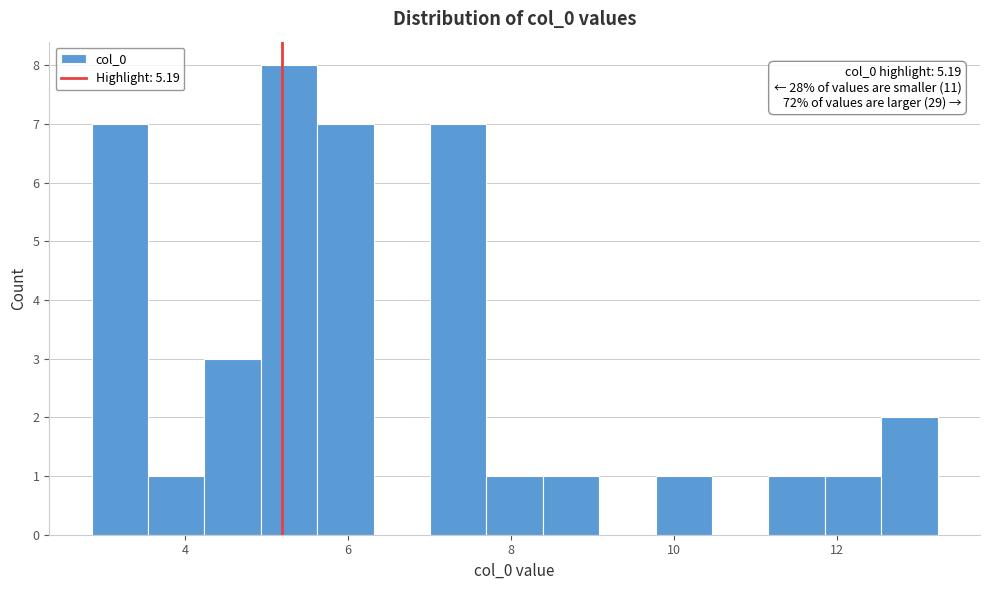

Read against the x-axis, roughly where is the centre of the tallest bar?

5.2